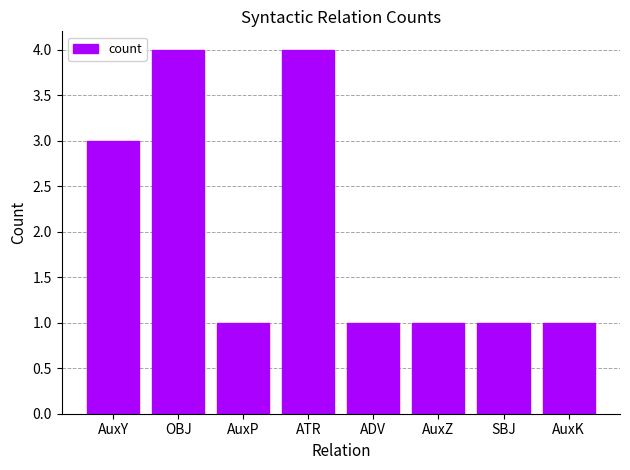

What is the label of the 2nd bar from the left?

OBJ